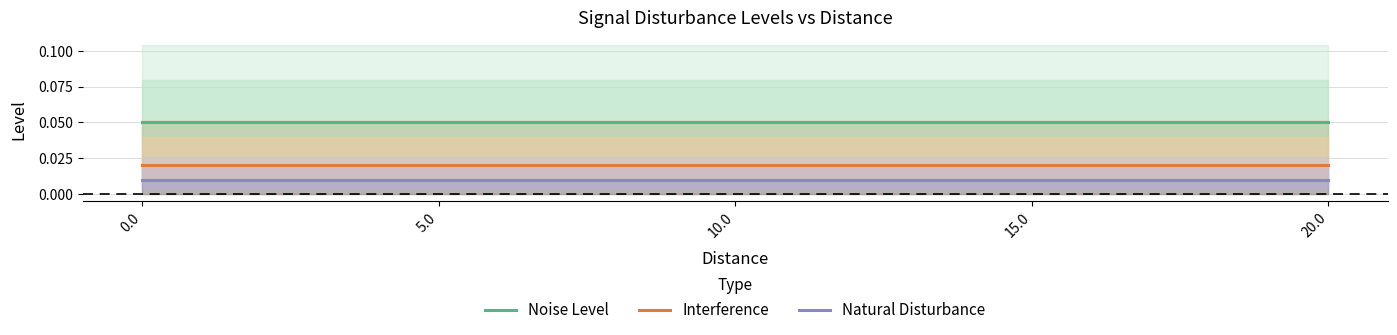

The value of Noise Level at 20.0 is 0.1. True or false?

True